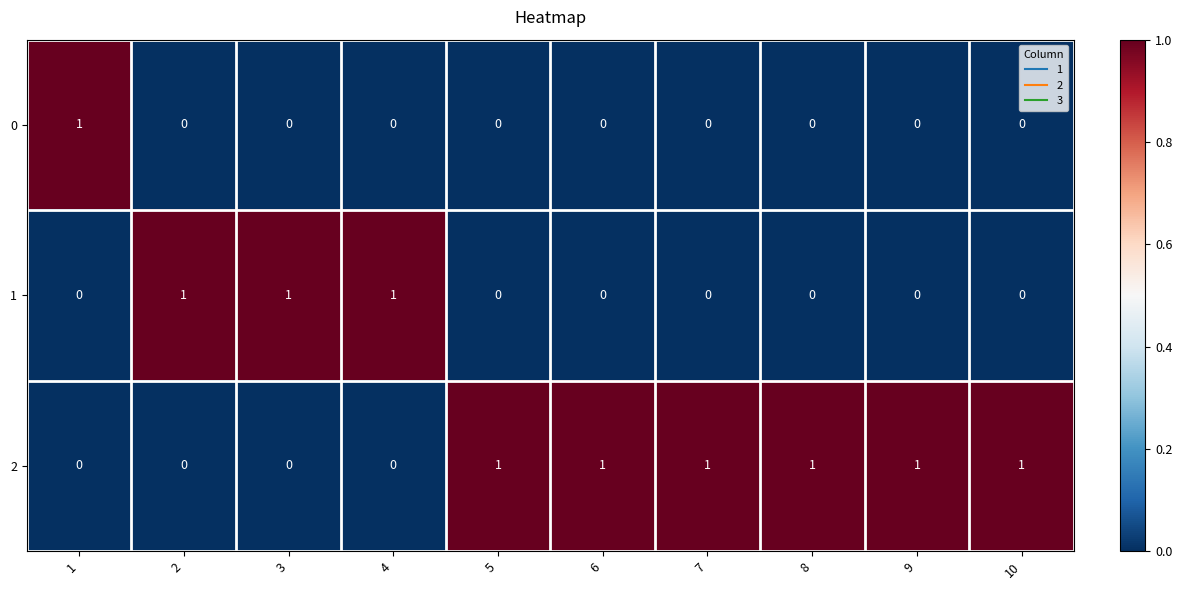

Reading right to left, list all the values displayed in this chart.

0: 10=0	9=0	8=0	7=0	6=0	5=0	4=0	3=0	2=0	1=1
1: 10=0	9=0	8=0	7=0	6=0	5=0	4=1	3=1	2=1	1=0
2: 10=1	9=1	8=1	7=1	6=1	5=1	4=0	3=0	2=0	1=0